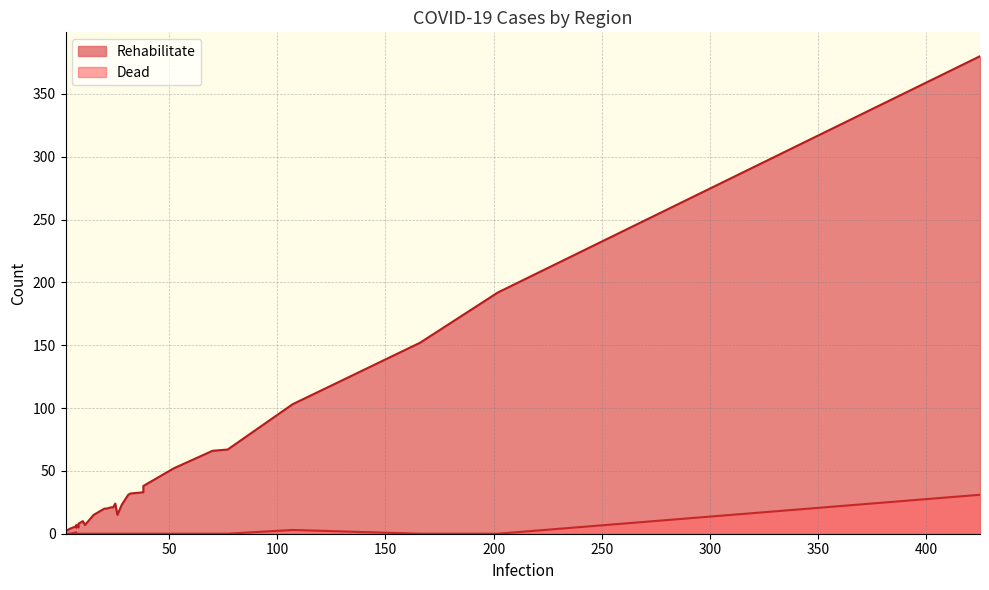

What are all the series names shown in the legend?

Rehabilitate, Dead